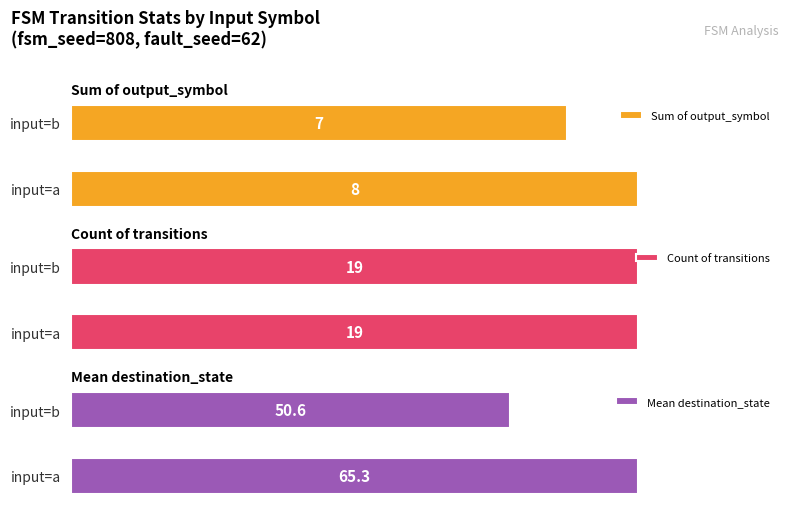

What are all the series names shown in the legend?

Sum of output_symbol, Count of transitions, Mean destination_state